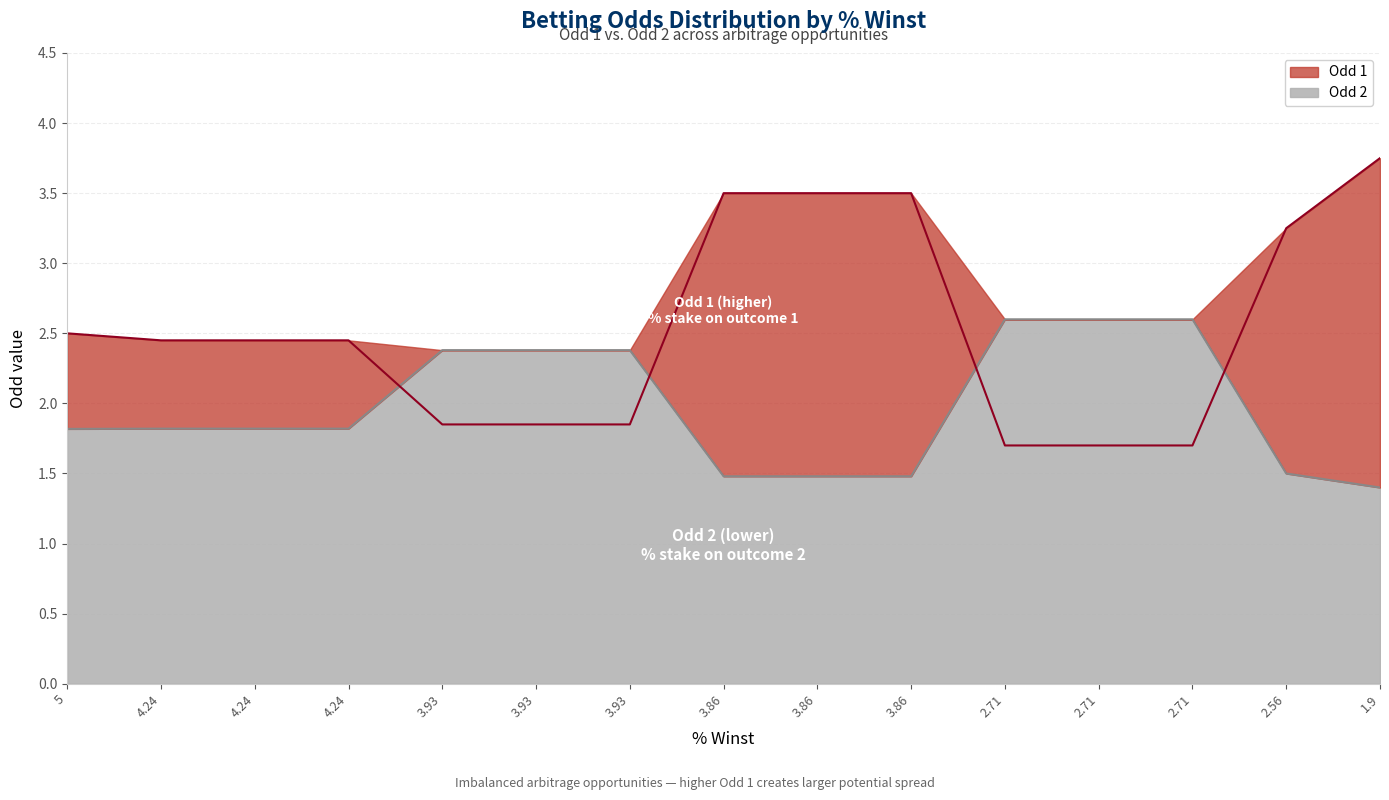

What value does the Odd 2 series have at 2.71?

2.6